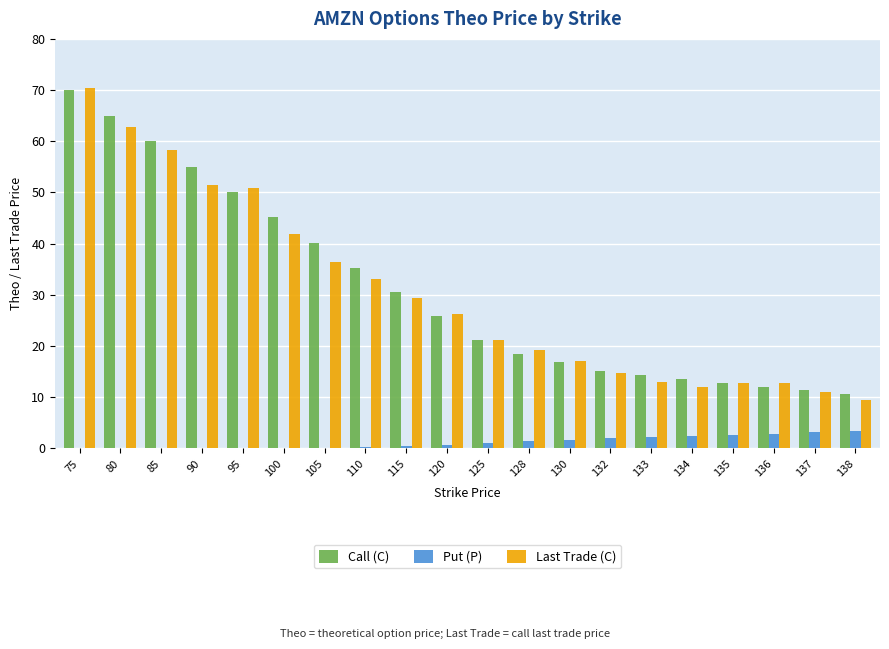

Does the chart contain stacked bars?

No